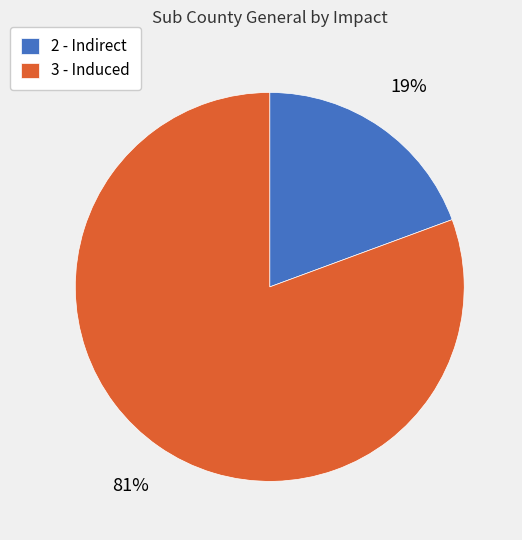

Rank the categories by value from highest to lowest.

3 - Induced, 2 - Indirect